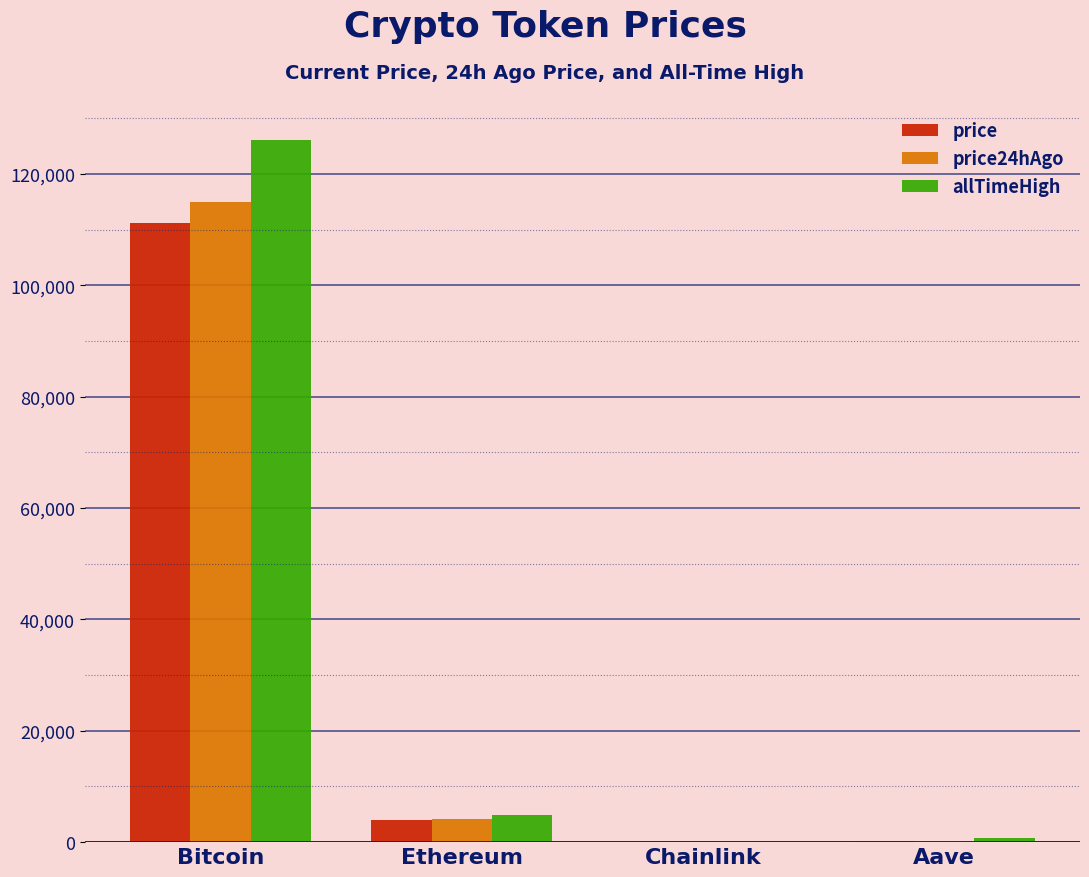

What is the sum of all price24hAgo values?

119310.7